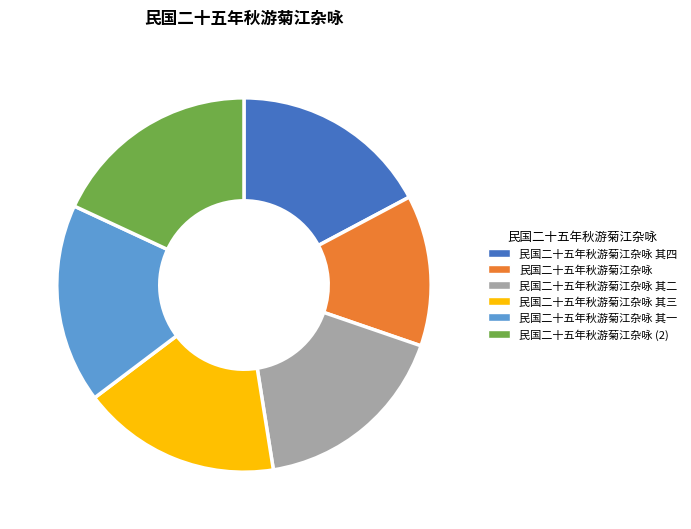

Is there a majority slice in this chart?

No